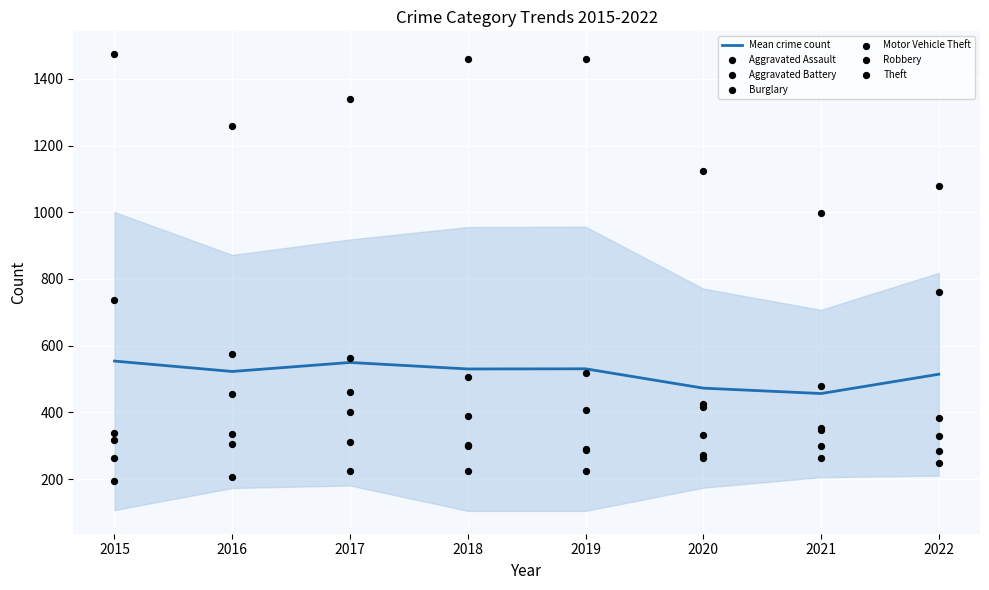

At which category is the sum across all series the highest?

2015